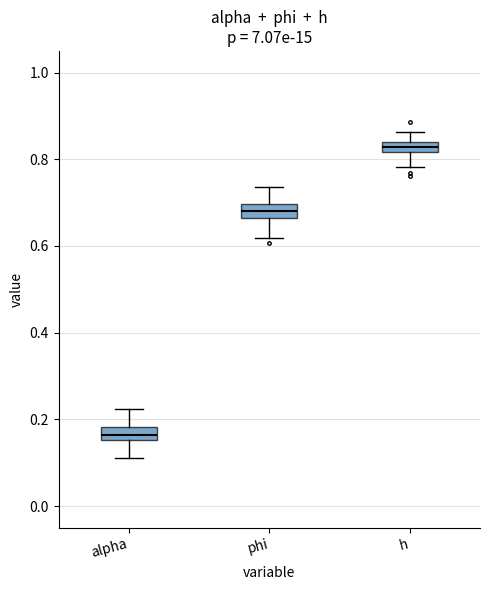

Which box has the highest median line?

h